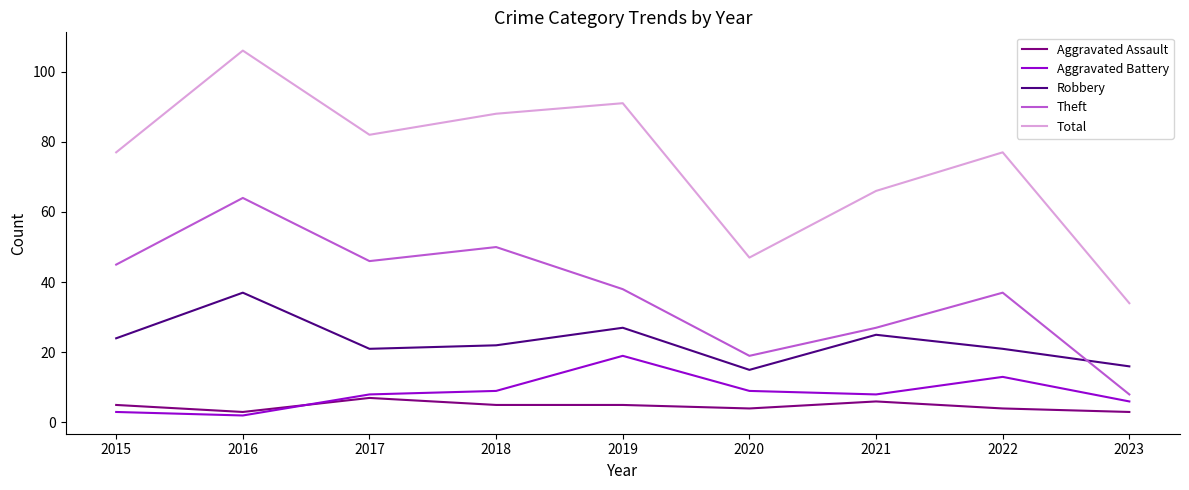

Which series has the largest range (max minus min)?

Total